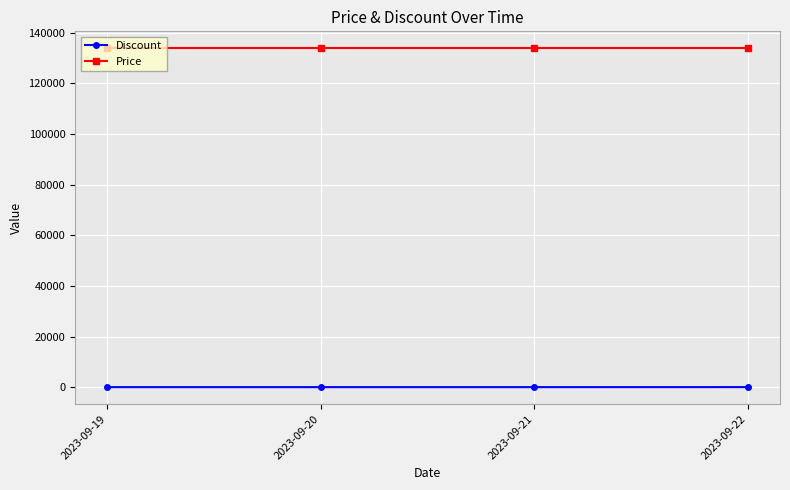

The value of Price at 2023-09-19 is 133900. True or false?

True